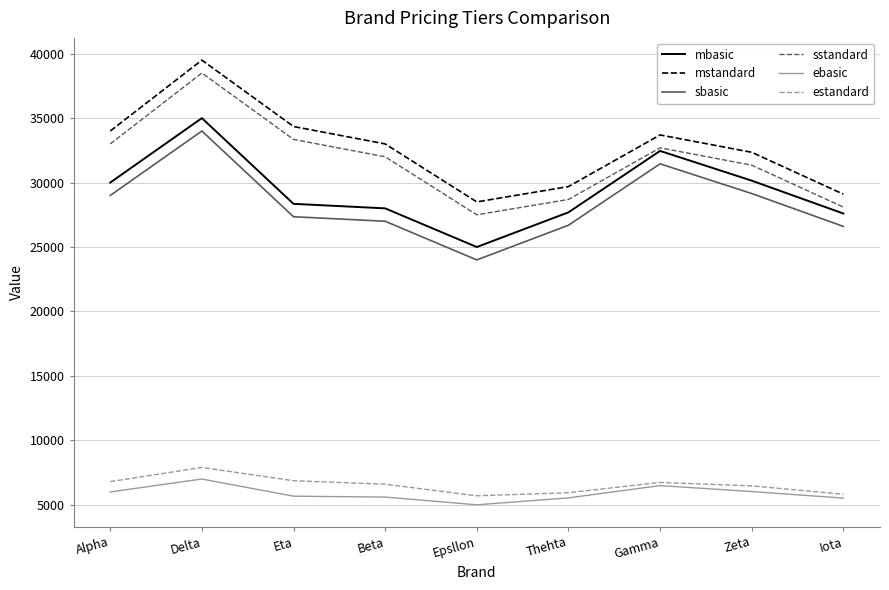

At which category is the sum across all series the highest?

Delta